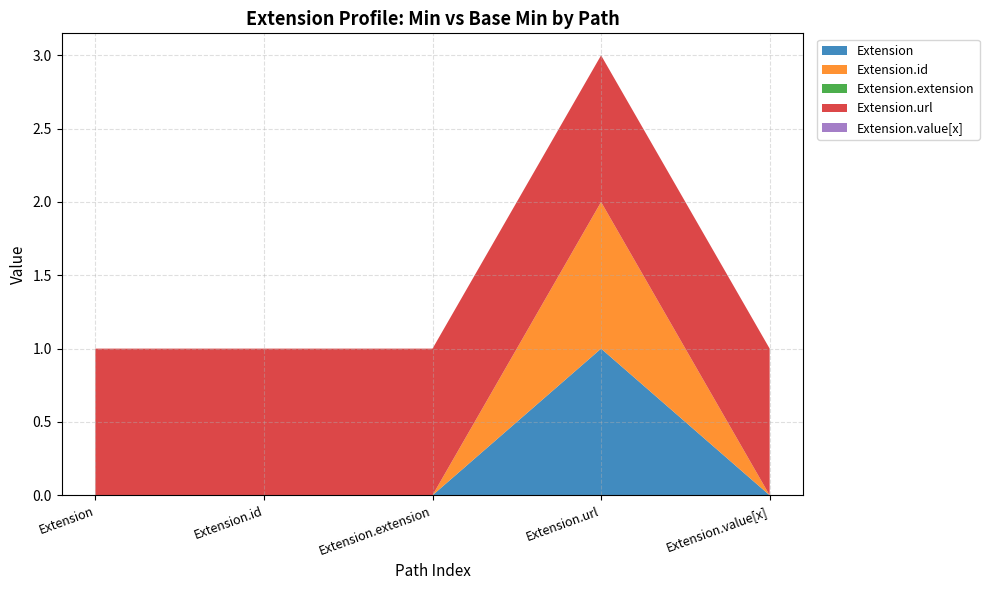

Reading left to right, extract all data points from this chart.

Extension: Extension=0	Extension.id=0	Extension.extension=0	Extension.url=1	Extension.value[x]=0
Extension.id: Extension=0	Extension.id=0	Extension.extension=0	Extension.url=0	Extension.value[x]=0
Extension.extension: Extension=0	Extension.id=0	Extension.extension=0	Extension.url=0	Extension.value[x]=0
Extension.url: Extension=1	Extension.id=1	Extension.extension=1	Extension.url=1	Extension.value[x]=1
Extension.value[x]: Extension=0	Extension.id=0	Extension.extension=0	Extension.url=0	Extension.value[x]=0